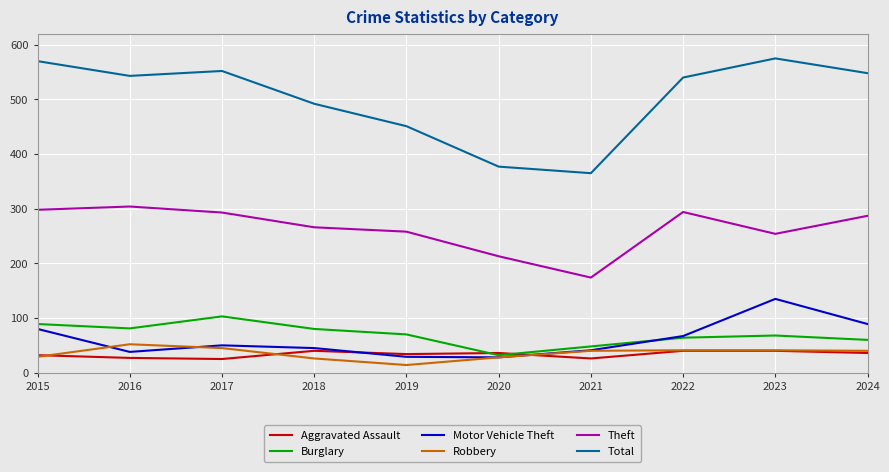

What is the spread (max minus min) of values at 2021?

339